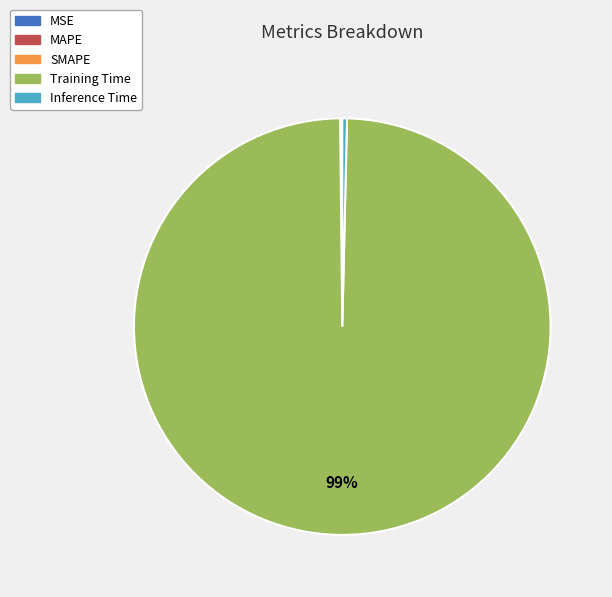

To the nearest percent, what is the average slice percentage?

20%